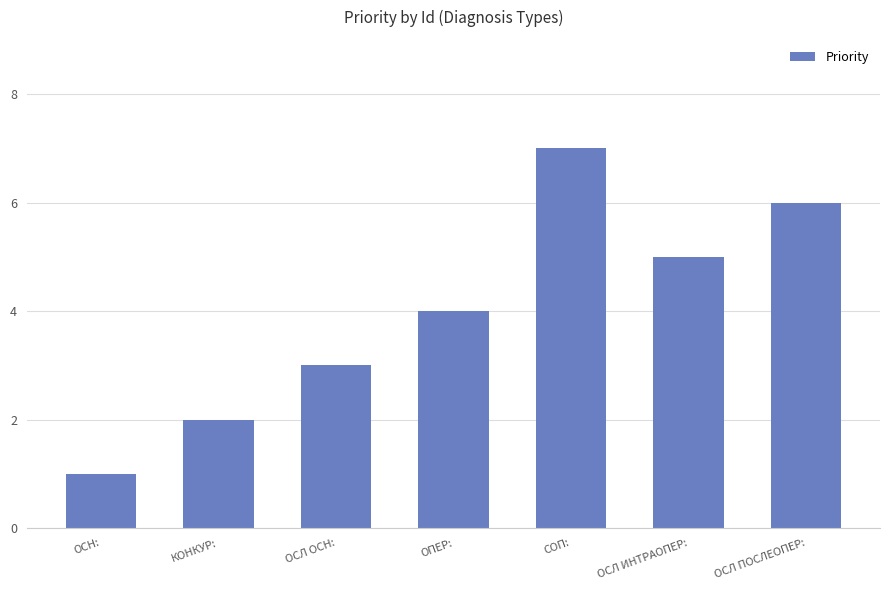

Which has a higher value, СОП: or ОСЛ ОСН:?

СОП: